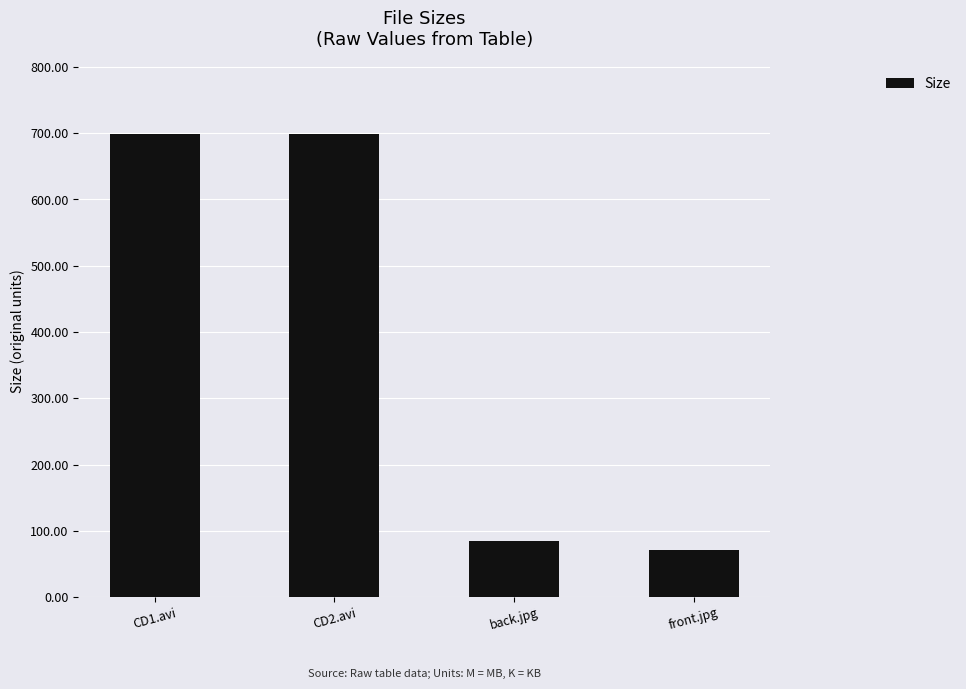

At which label is the value closest to 385?

back.jpg